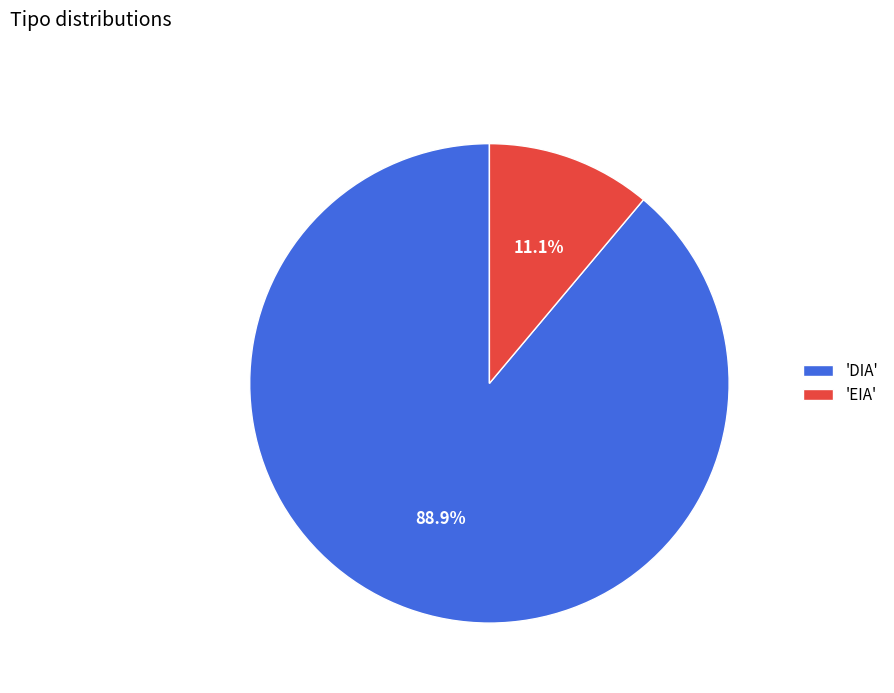

Do 'EIA' and 'DIA' together represent more than half of the pie?

Yes